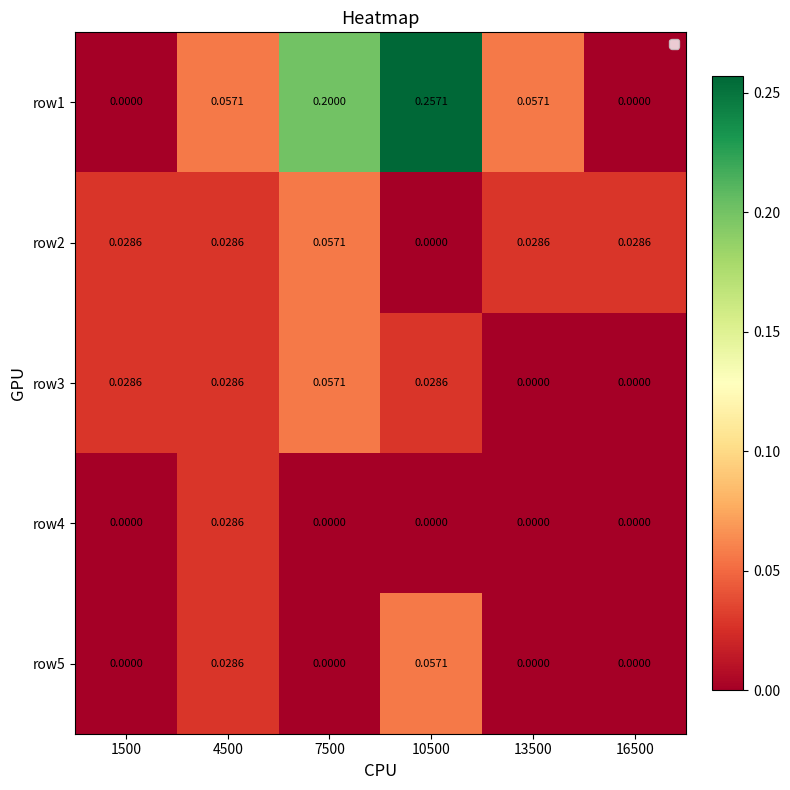

How many series are shown in this chart?

5